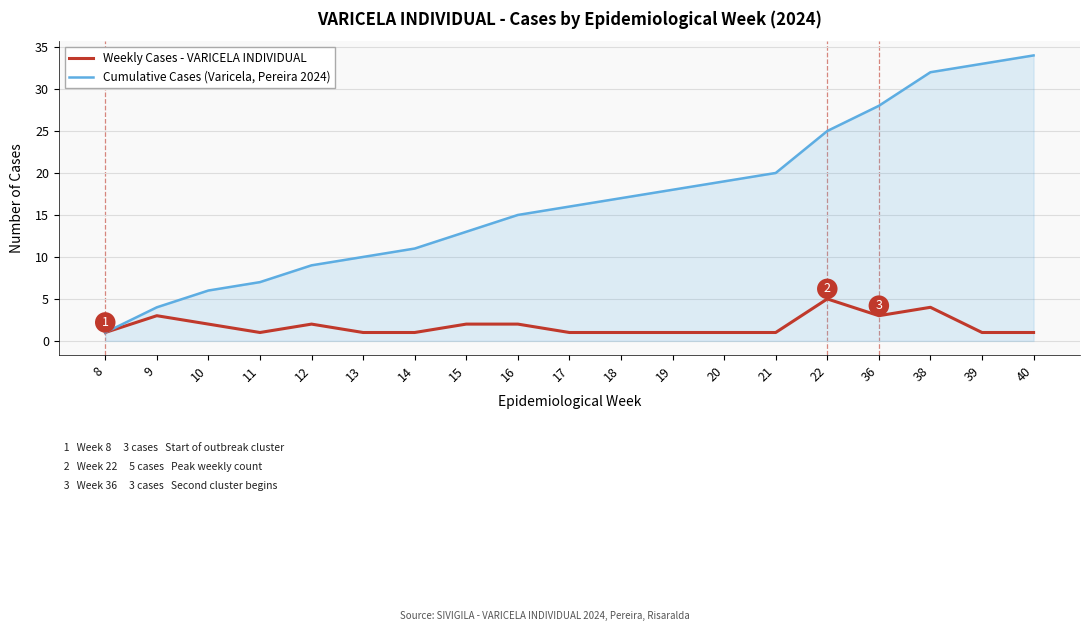

How many lines are shown in the chart?

2